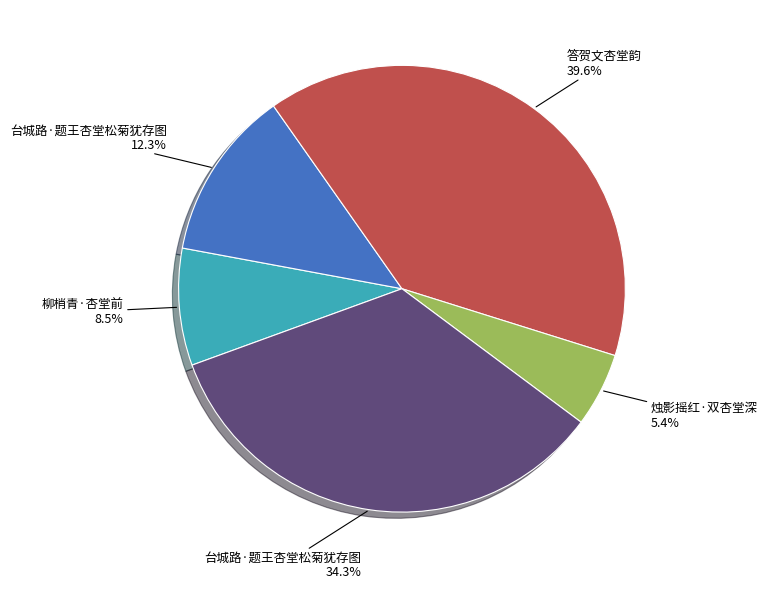

Does any single category account for the majority?

No